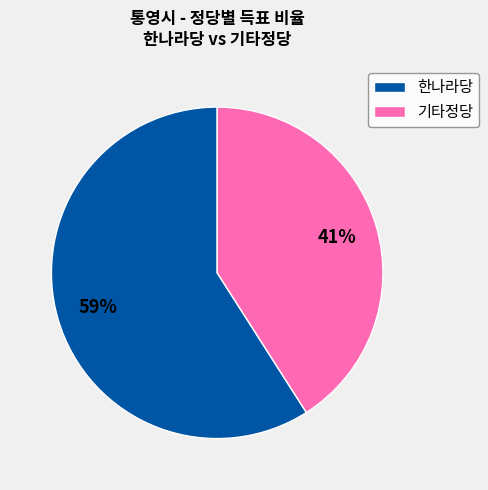

The 기타정당 slice represents 51% of the pie. True or false?

False